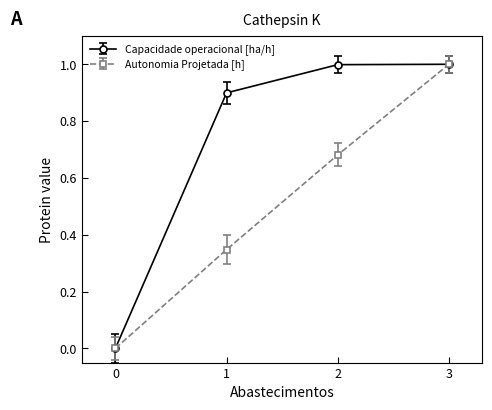

True or false: Autonomia Projetada [h] has more than 2 points higher than both neighbors.

False